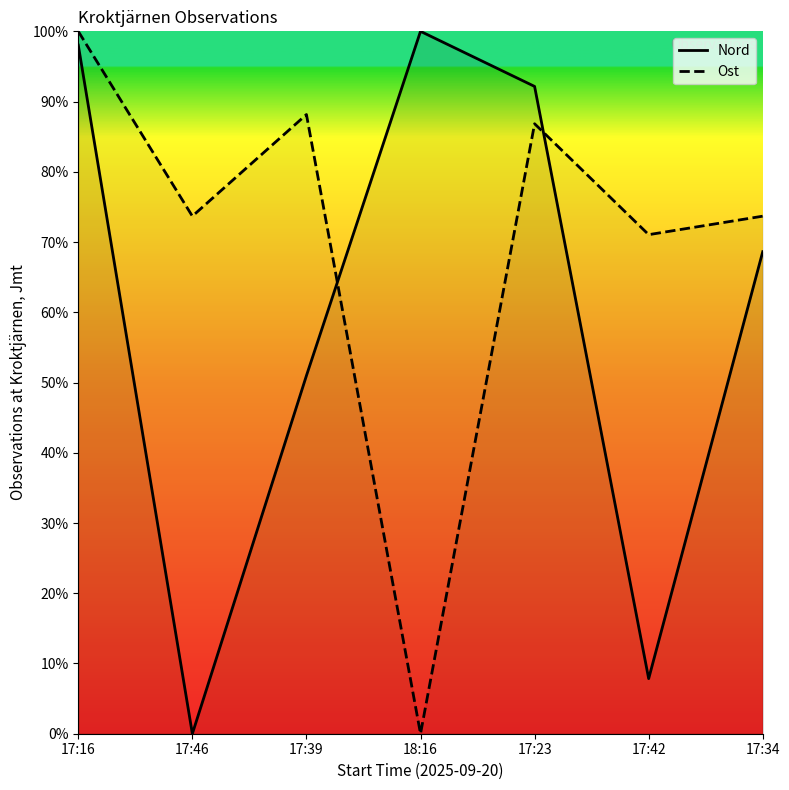

What is the difference between the Ost values at 17:23 and 17:42?

15.8